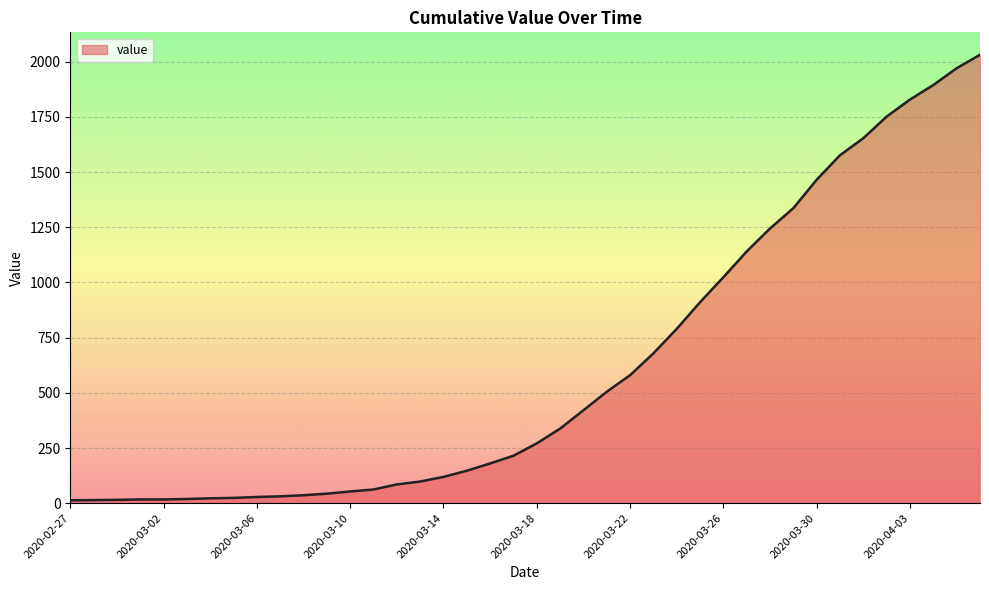

How many lines are shown in the chart?

1